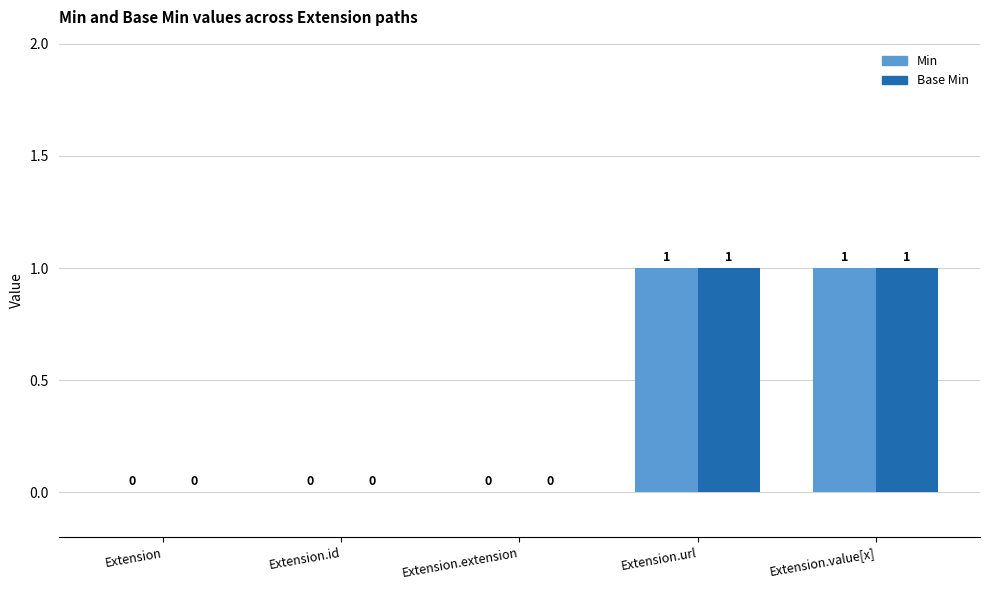

The Min series shows 0 at Extension. True or false?

True